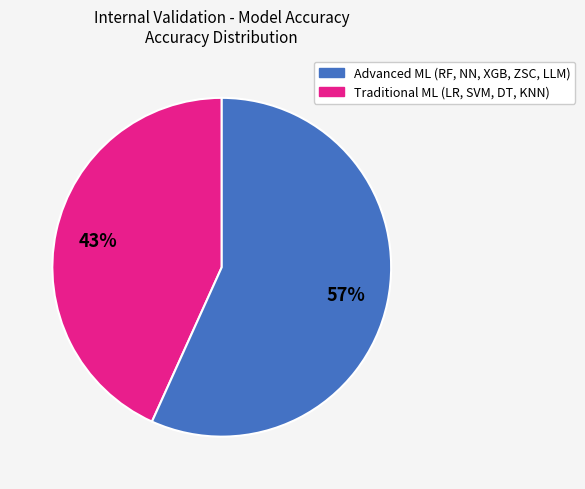

Is there any slice that represents more than half of the pie?

Yes